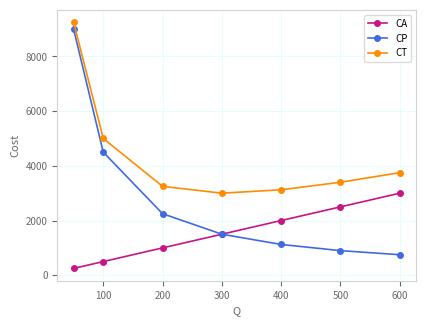

What is the highest value of the CT series?

9250